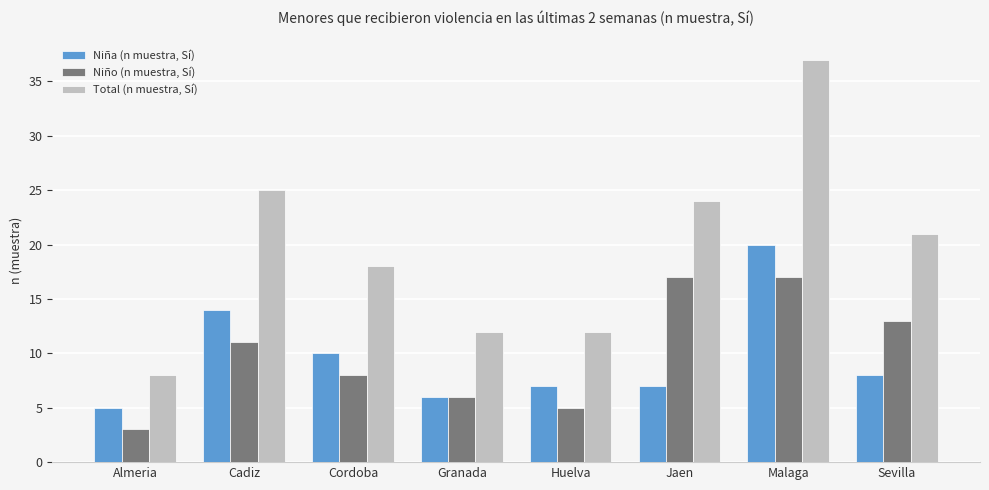

What is the spread (max minus min) of values at Granada?

6